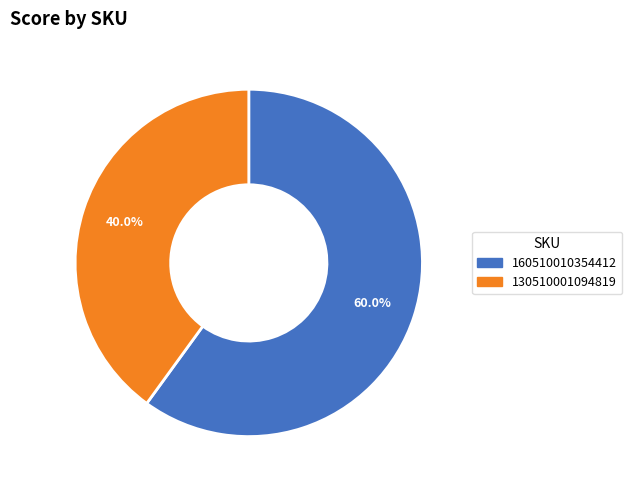

Which category has the smallest portion of the pie?

130510001094819